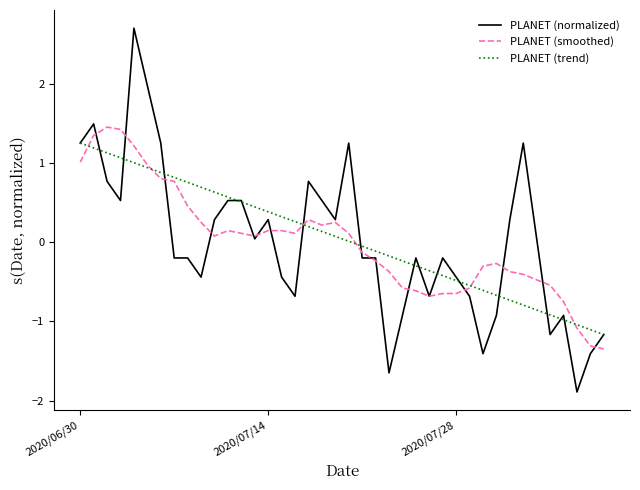

How many values in PLANET (smoothed) are above zero?

21